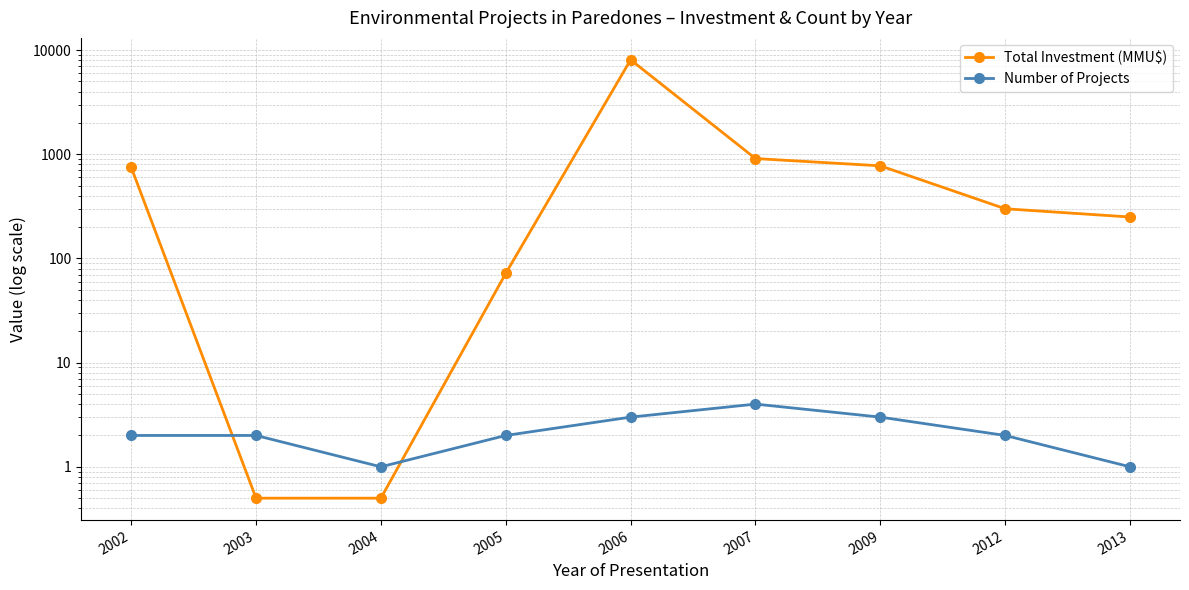

What is the value of the Number of Projects point at the 8th from the left?

2.0